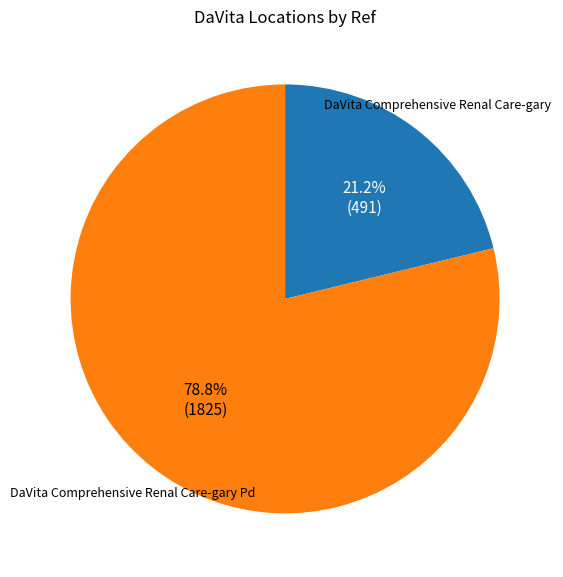

Is there any slice that represents more than half of the pie?

Yes